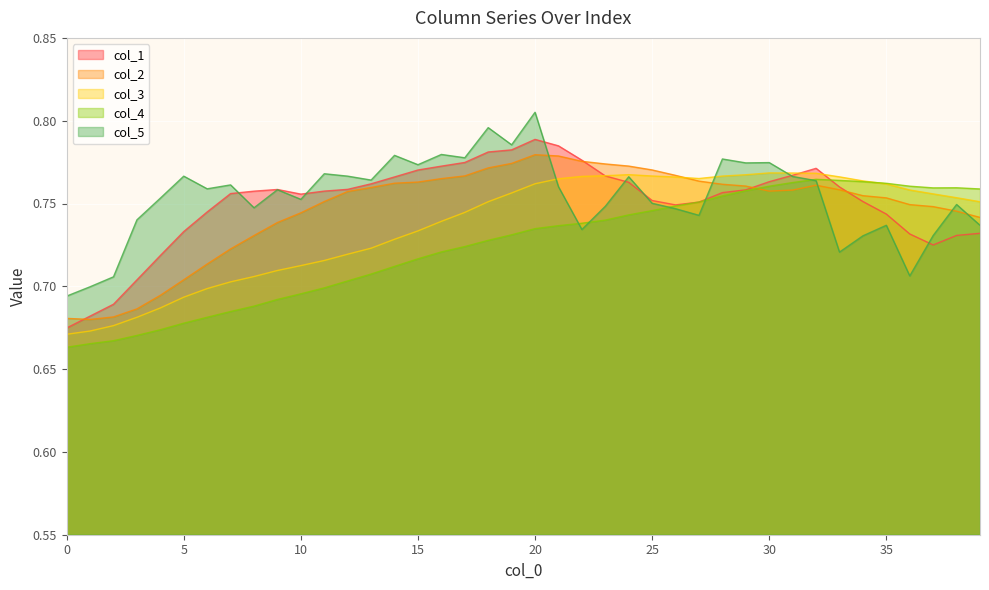

Which series has the widest spread of values?

col_1